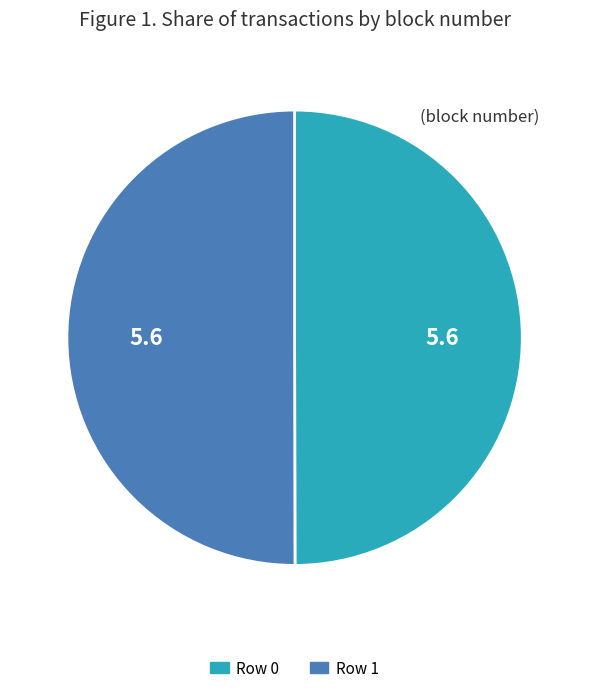

Is it true that Row 0 is 50% of the pie?

True